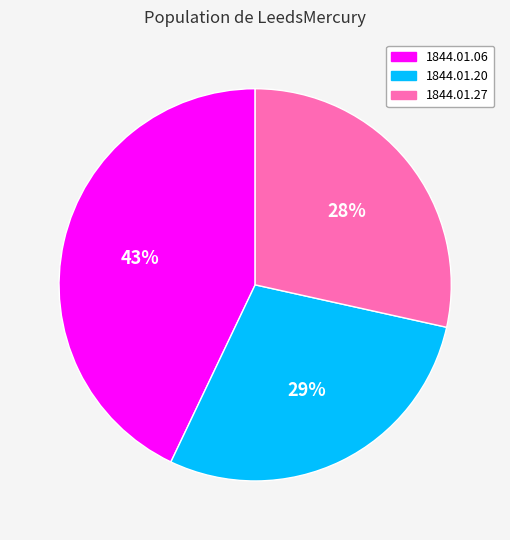

Does any single category account for the majority?

No